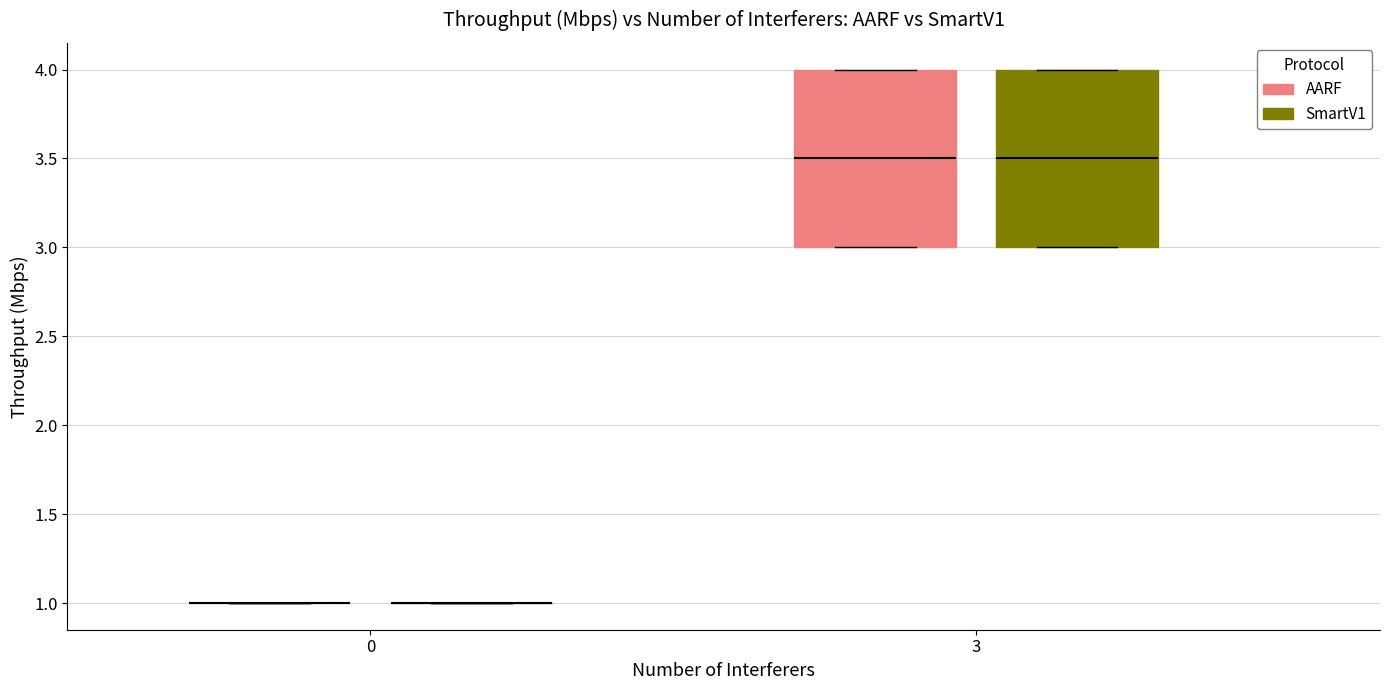

Reading left to right, read every box against the y-axis: the position of its median line, the range the box covers, and the ends of its whiskers. The values are not printed on the chart, so give them approximately, as read against the axis.

0 (AARF): box collapsed to a line at 1.0, whiskers 1.0 to 1.0
0 (SmartV1): box collapsed to a line at 1.0, whiskers 1.0 to 1.0
3 (AARF): median 3.5, box 3.0 to 4.0, whiskers 3.0 to 4.0
3 (SmartV1): median 3.5, box 3.0 to 4.0, whiskers 3.0 to 4.0